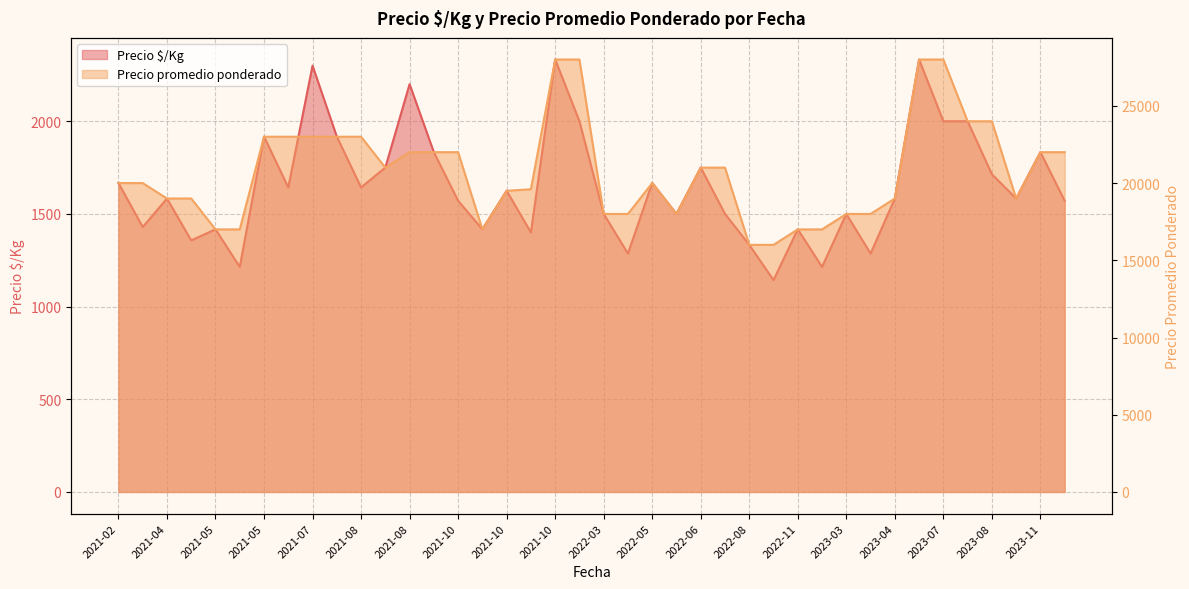

How many data points does each series have?

40